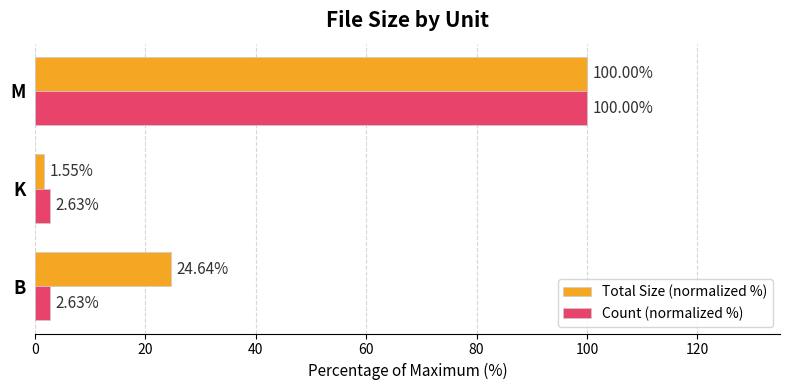

Which series changed the most between B and K?

Total Size (normalized %)